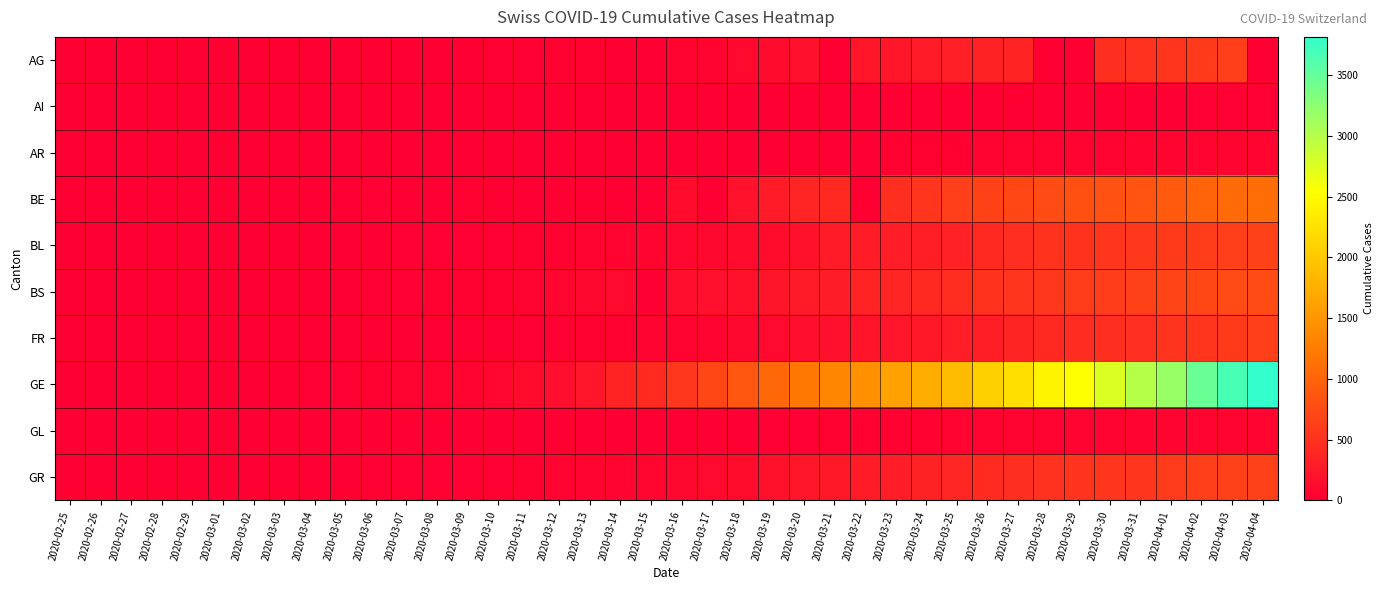

Which category has the lowest value across all series?

2020-02-25